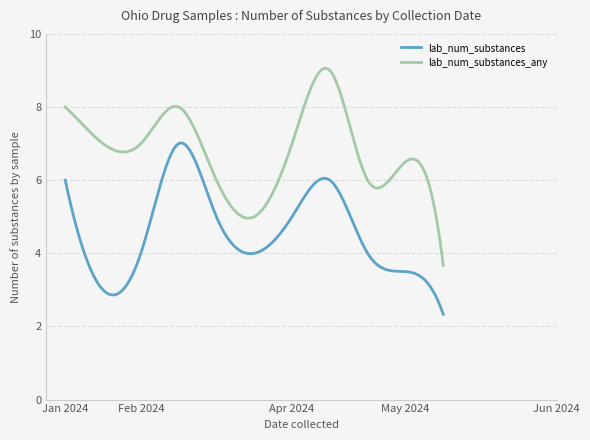

List the series in order of their peak value, highest first.

lab_num_substances_any, lab_num_substances